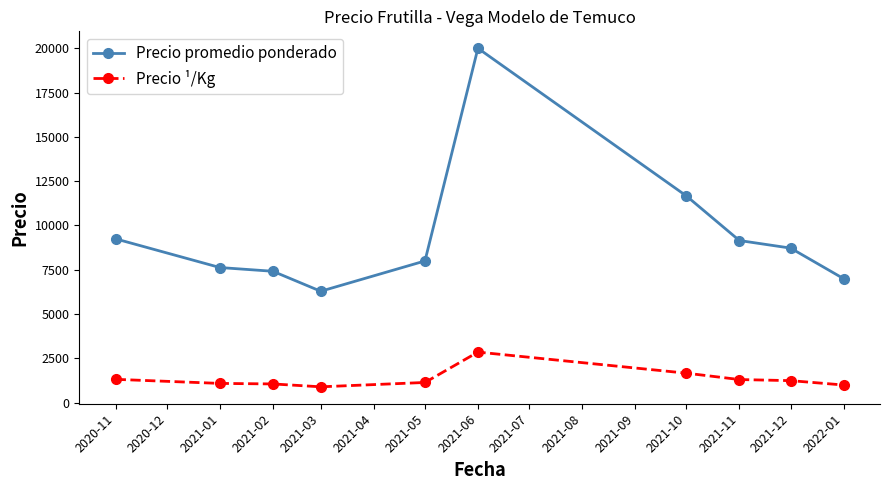

What is the average value of the Precio promedio ponderado series?

9512